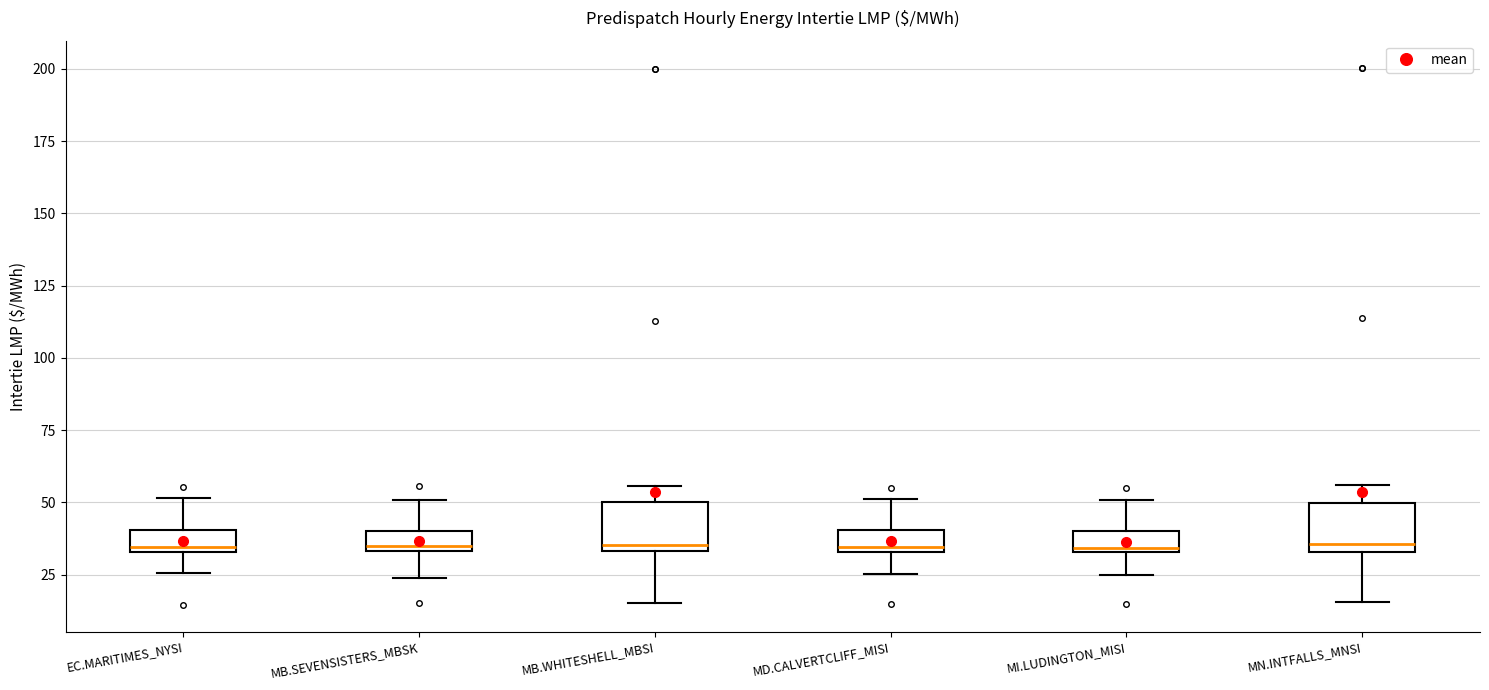

Where is the upper edge of the box for MB.WHITESHELL_MBSI on the y-axis? The values are not printed on the chart, so give them approximately, as read against the axis.

50